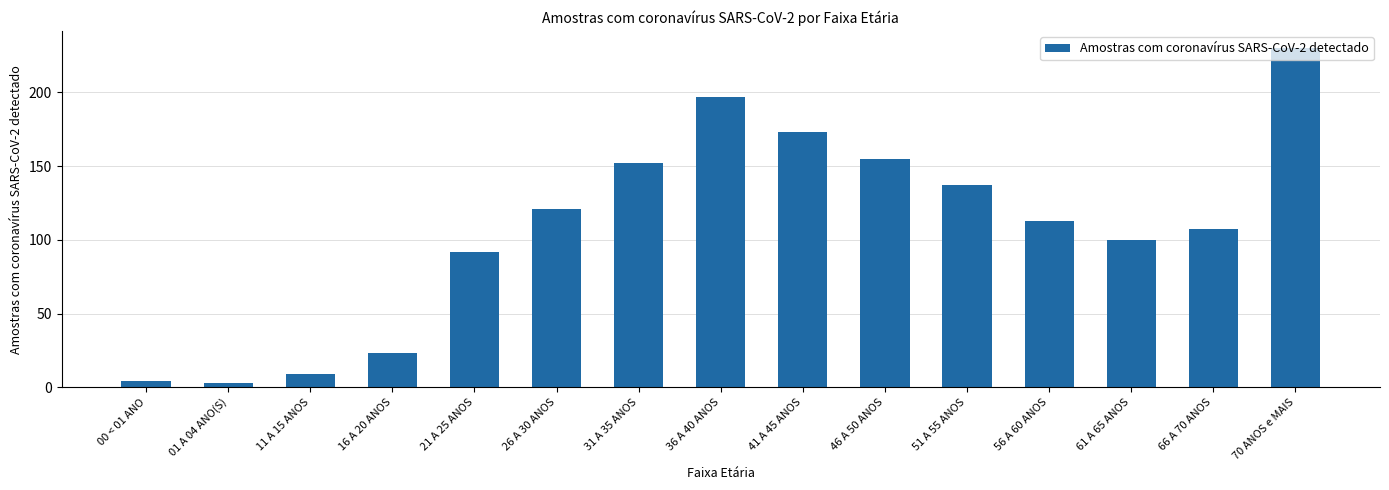

At which label does the data first exceed 113?

26 A 30 ANOS